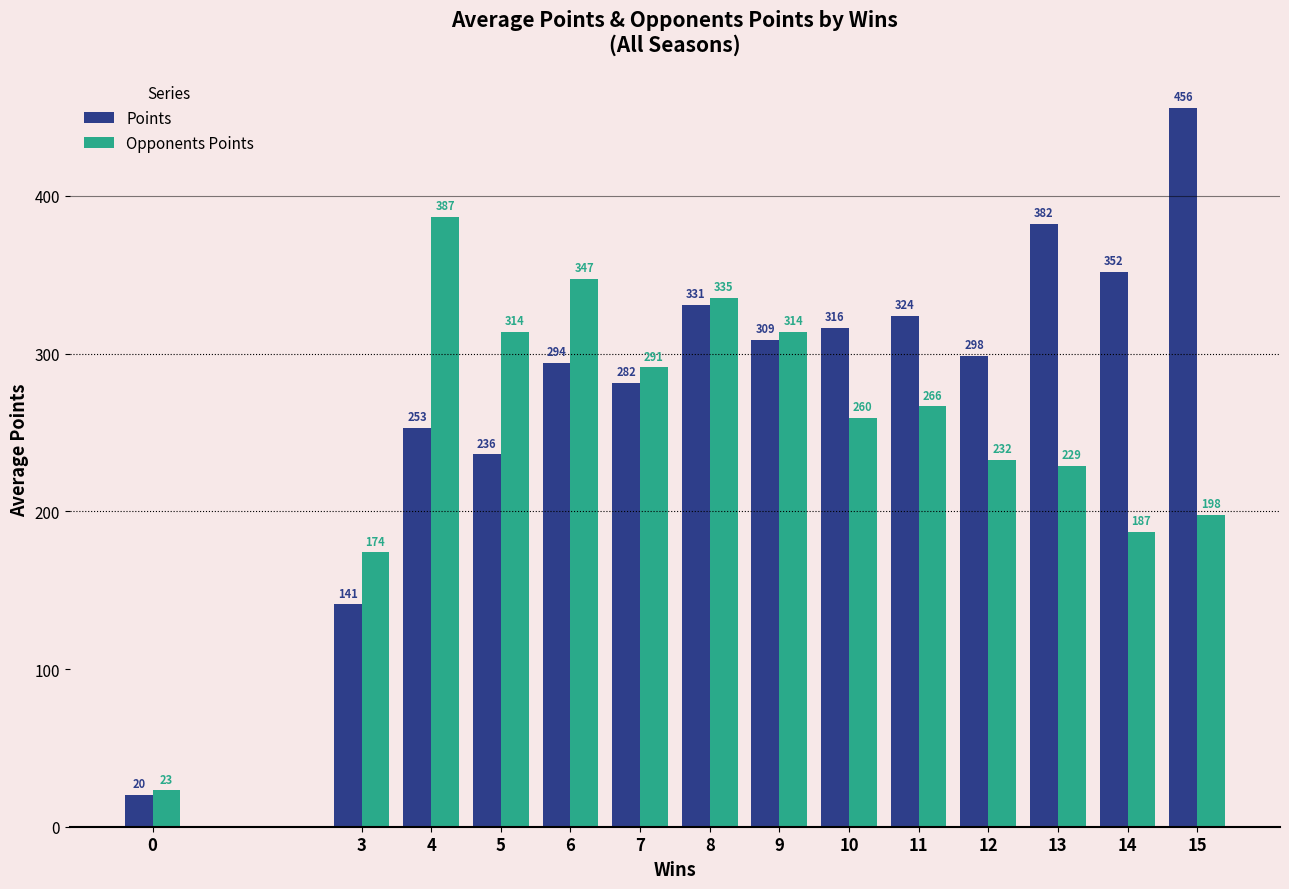

List the series in order of their overall mean, lowest first.

Opponents Points, Points